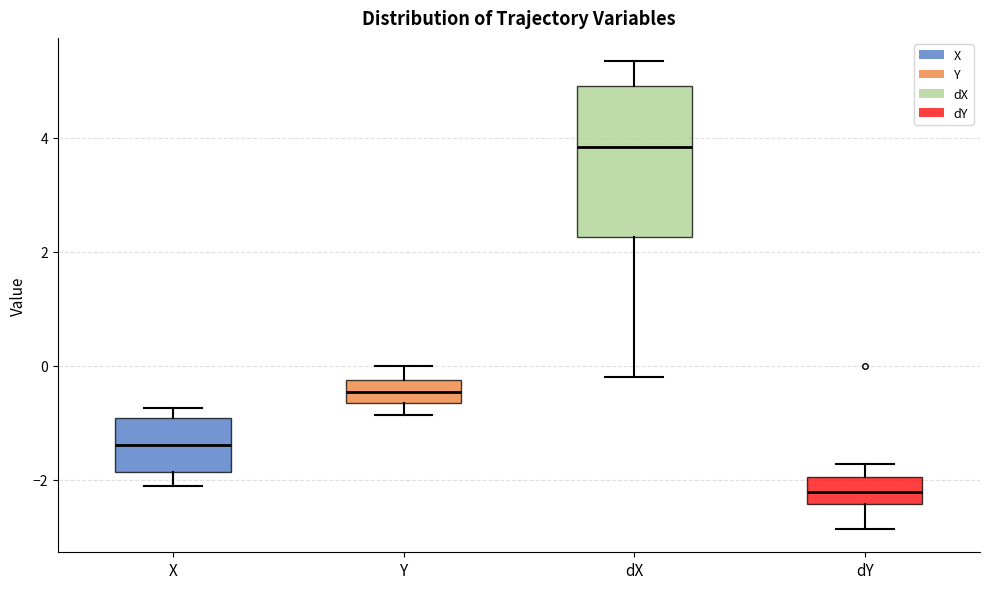

Comparing the boxes themselves (not the whiskers), which one is the tallest?

dX